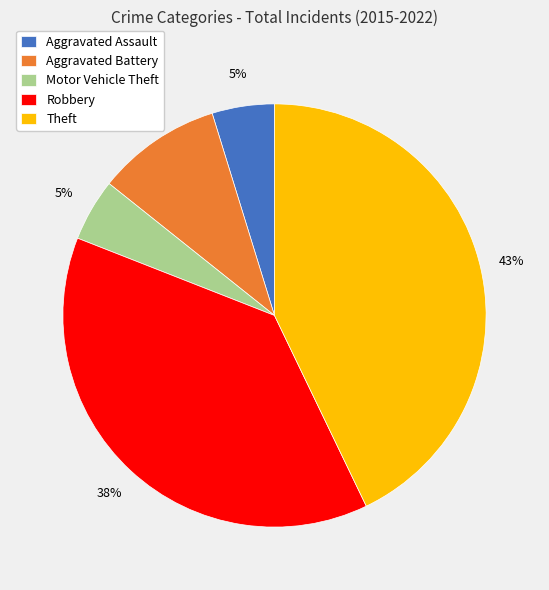

The Aggravated Battery slice represents 10% of the pie. True or false?

True